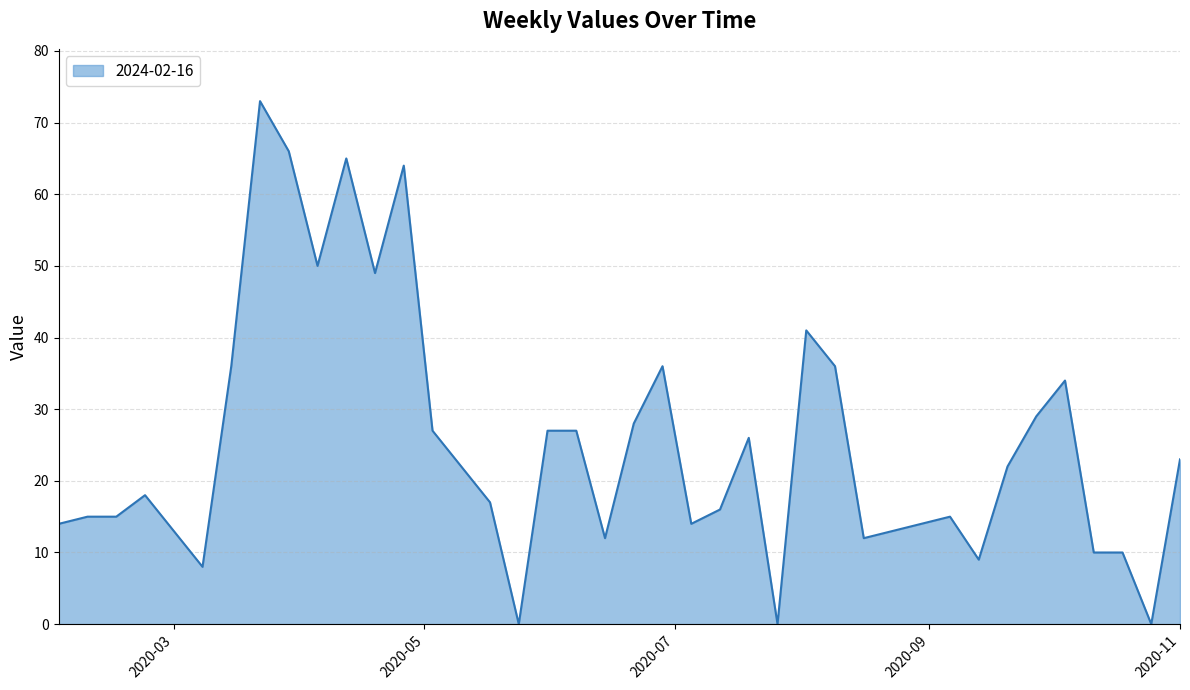

What is the average value?

25